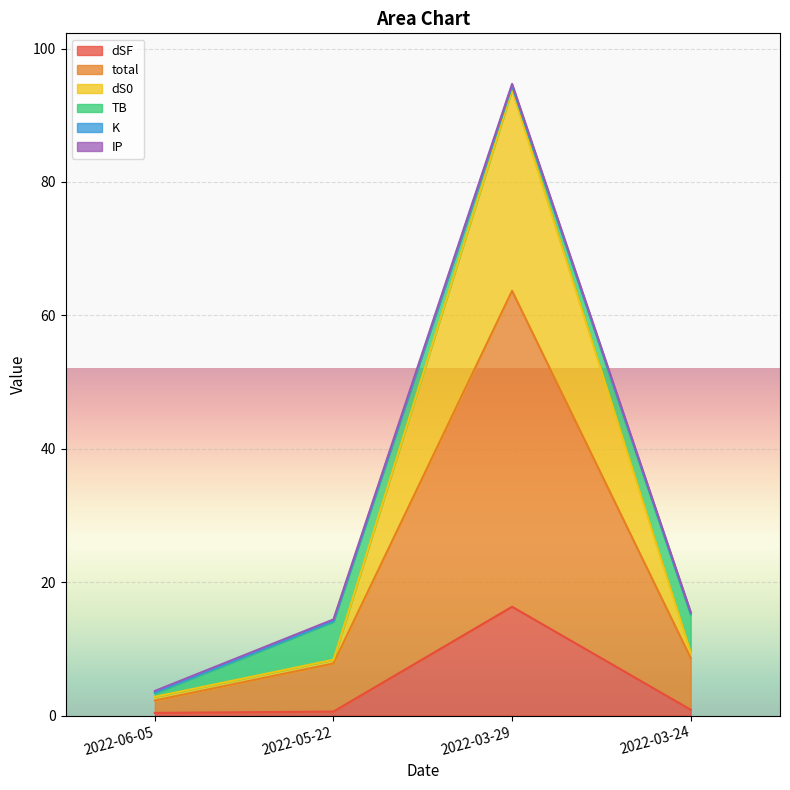

Is it true that dSF equals 16.3 at 2022-03-29?

True